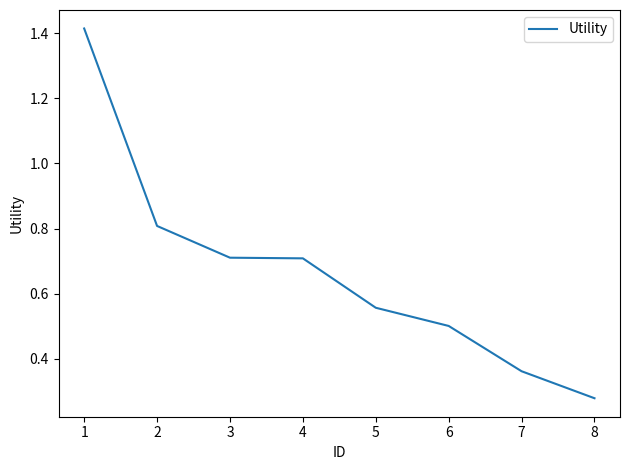

Is it true that the value at 2 is 0.8?

True